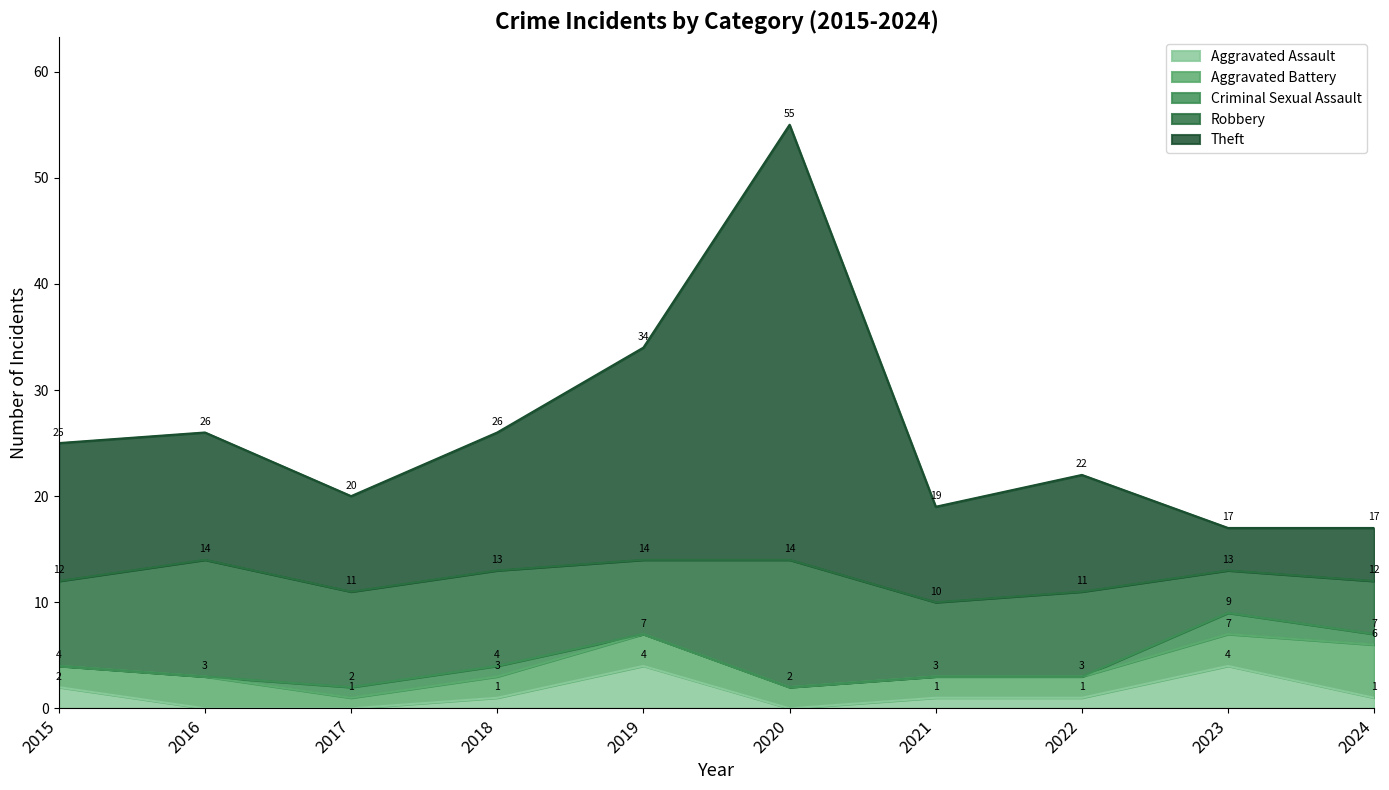

Where is the first local maximum for Criminal Sexual Assault?

2023